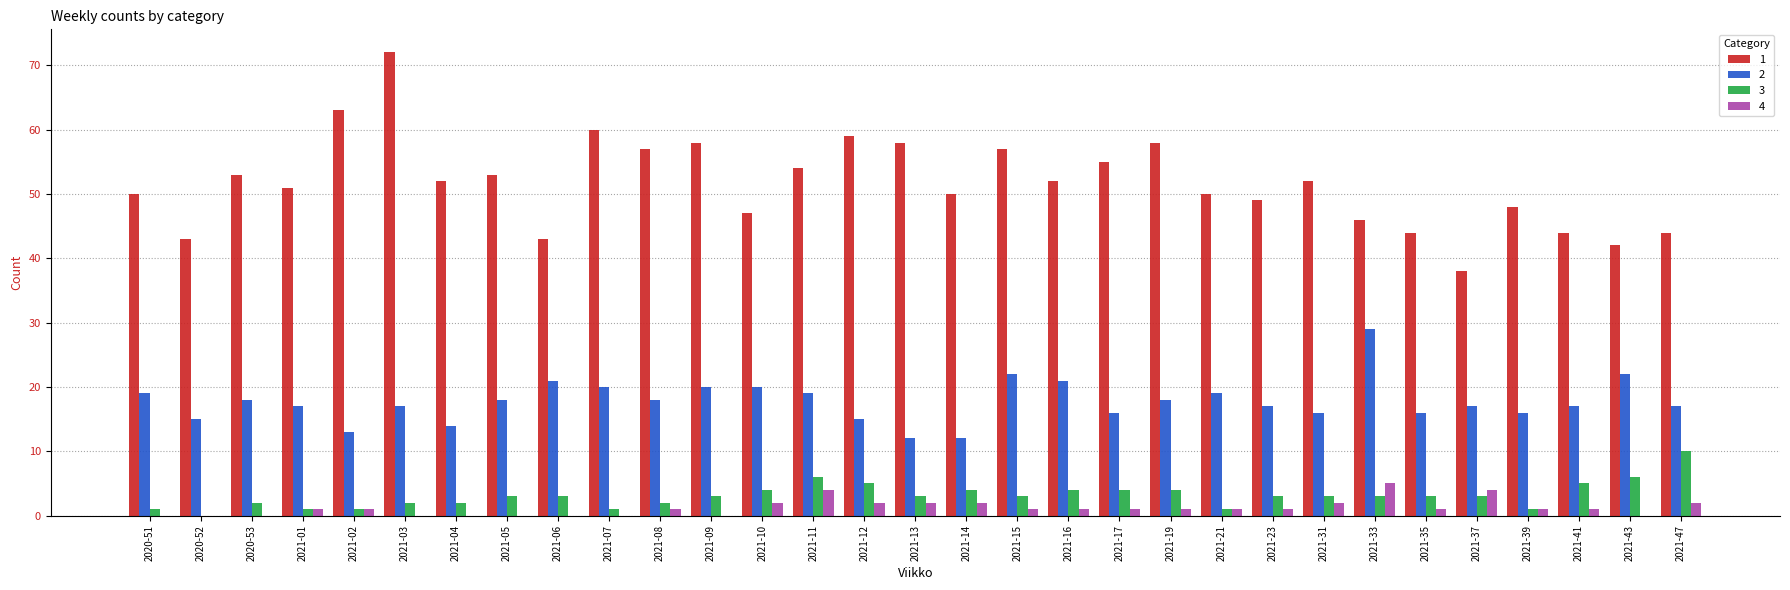

What is the greatest value displayed?

72